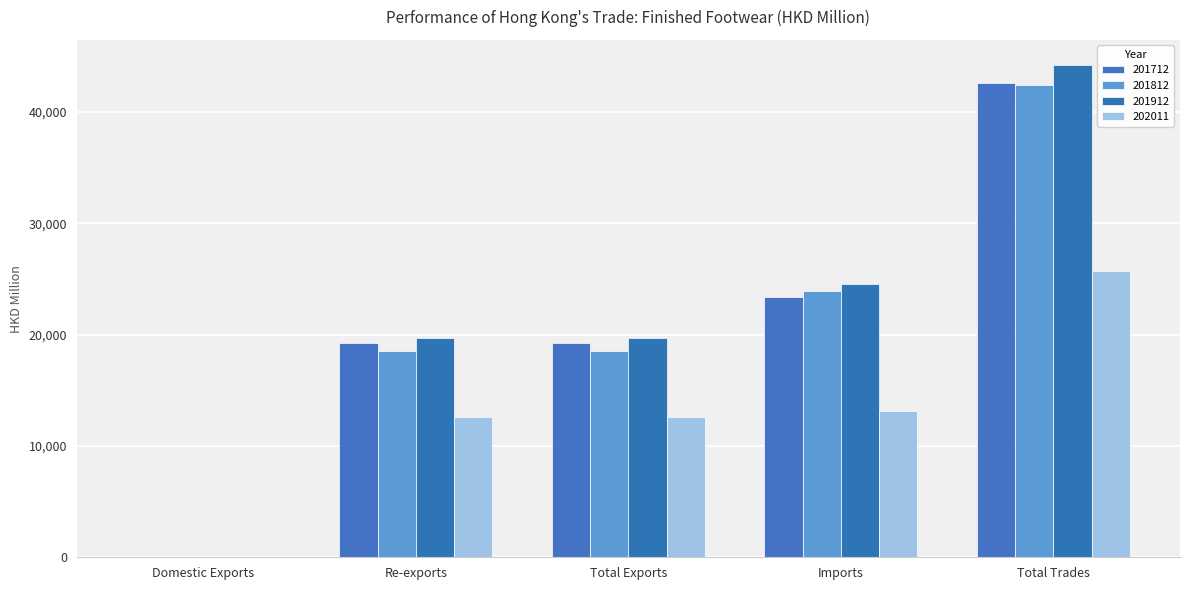

Are the bars grouped side by side (vs. stacked)?

Yes